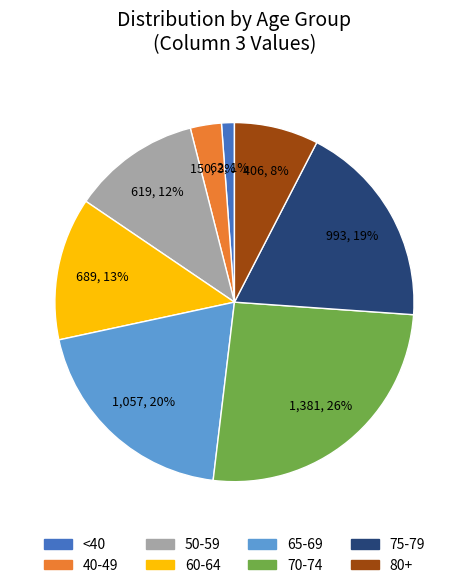

To the nearest percent, what is the difference between the largest and smallest slice percentages?

25%